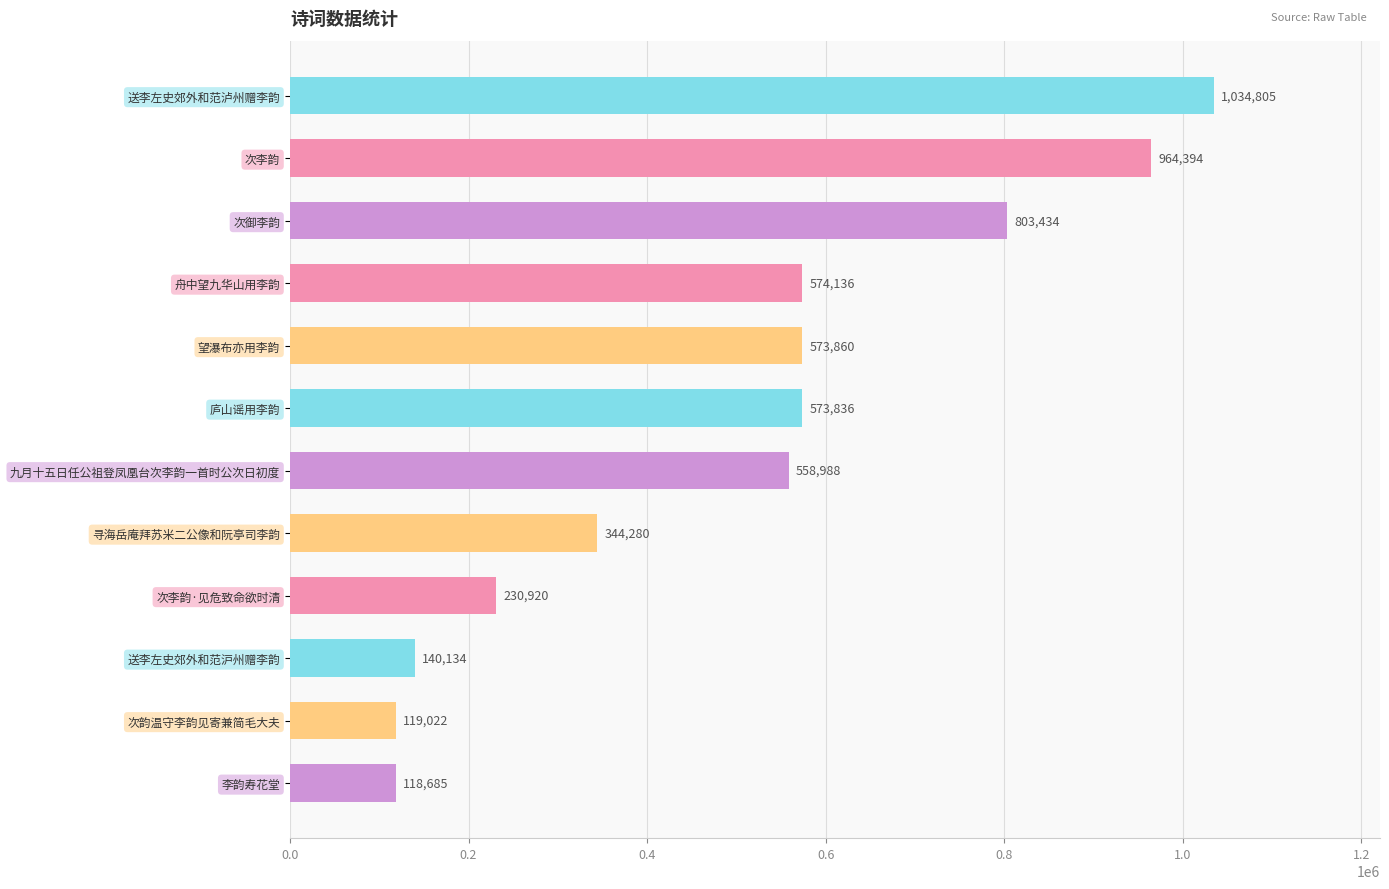

At which label is the value closest to 576745?

舟中望九华山用李韵